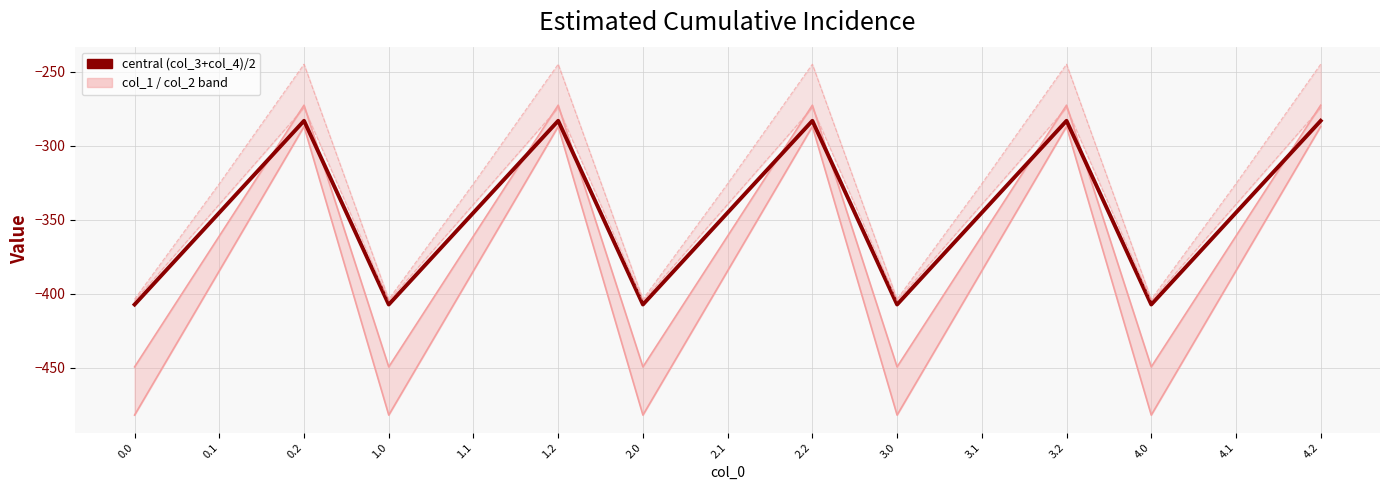

What is the label of the 13th point from the left?

4.0